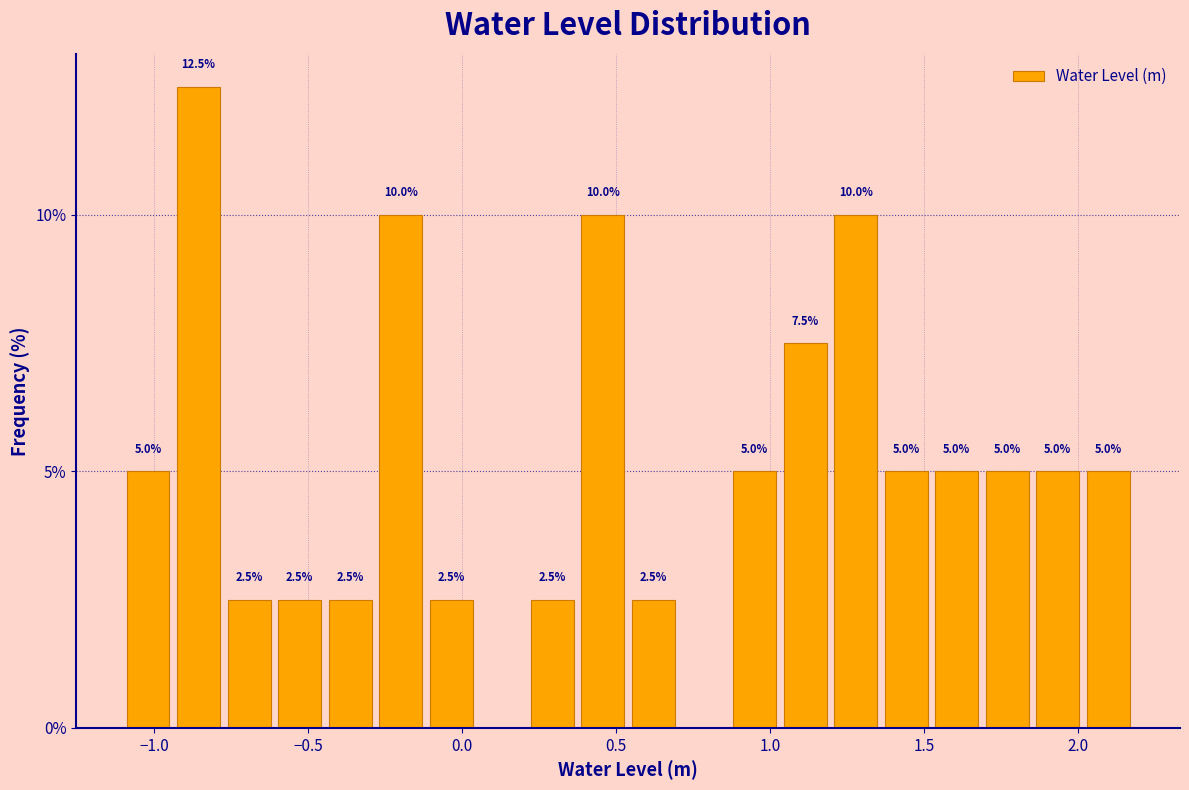

Around what value on the x-axis is the tallest bar? Give the approximate position of its centre, as read against the axis.

-0.85